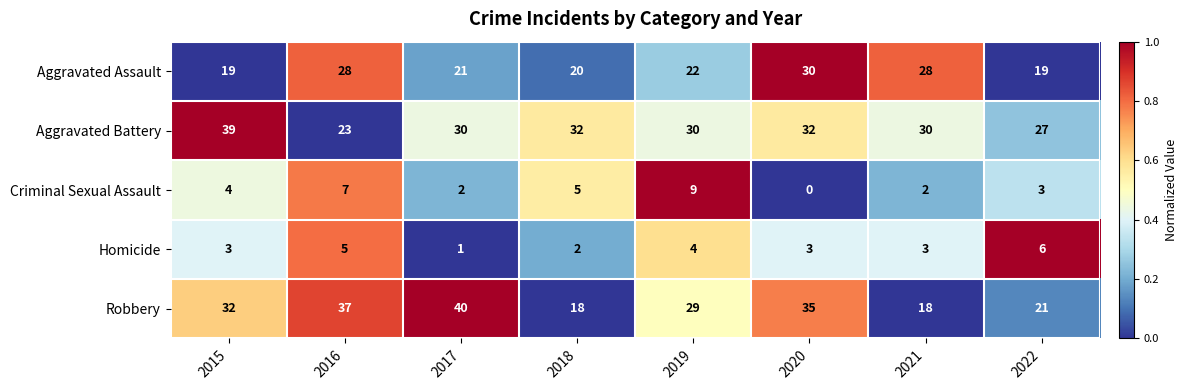

What is the sum of all Aggravated Battery values?

243